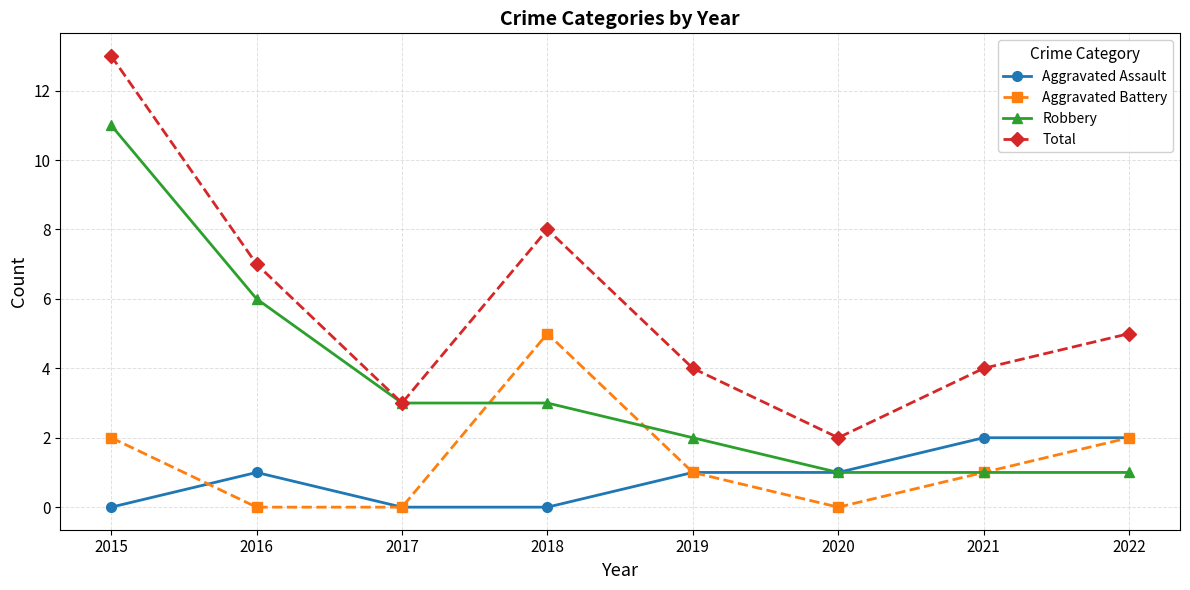

At how many categories does at least one series exceed 10?

1